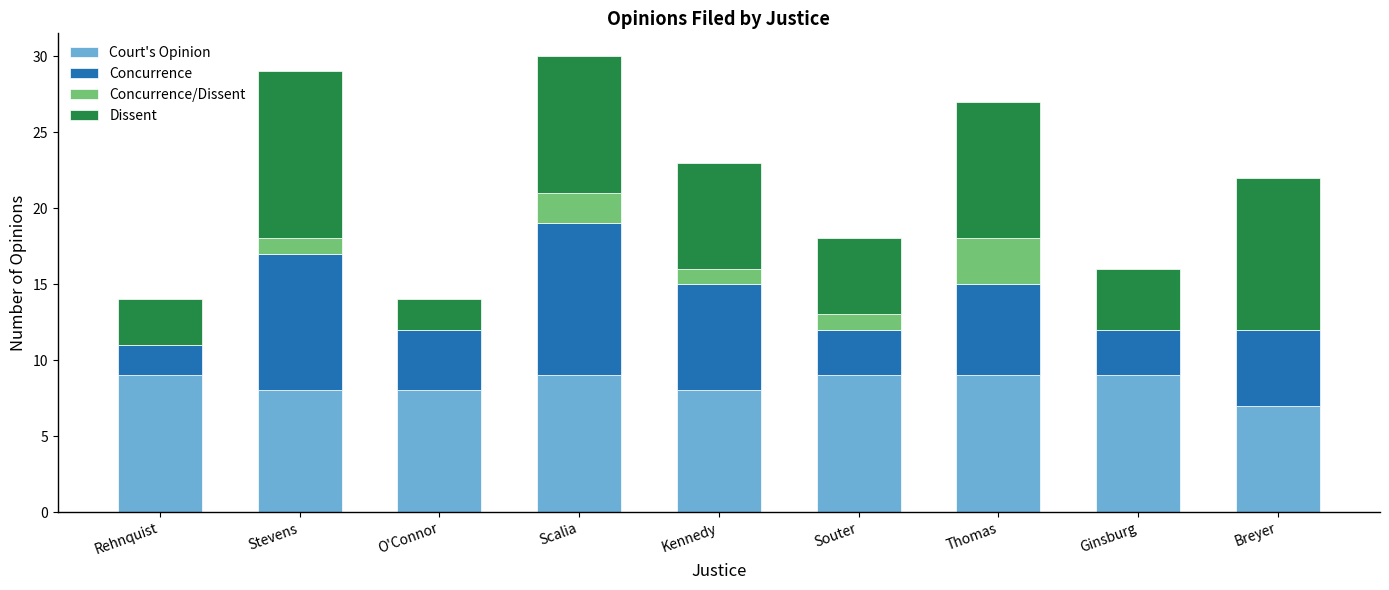

What is the total value across all series at Souter?

18